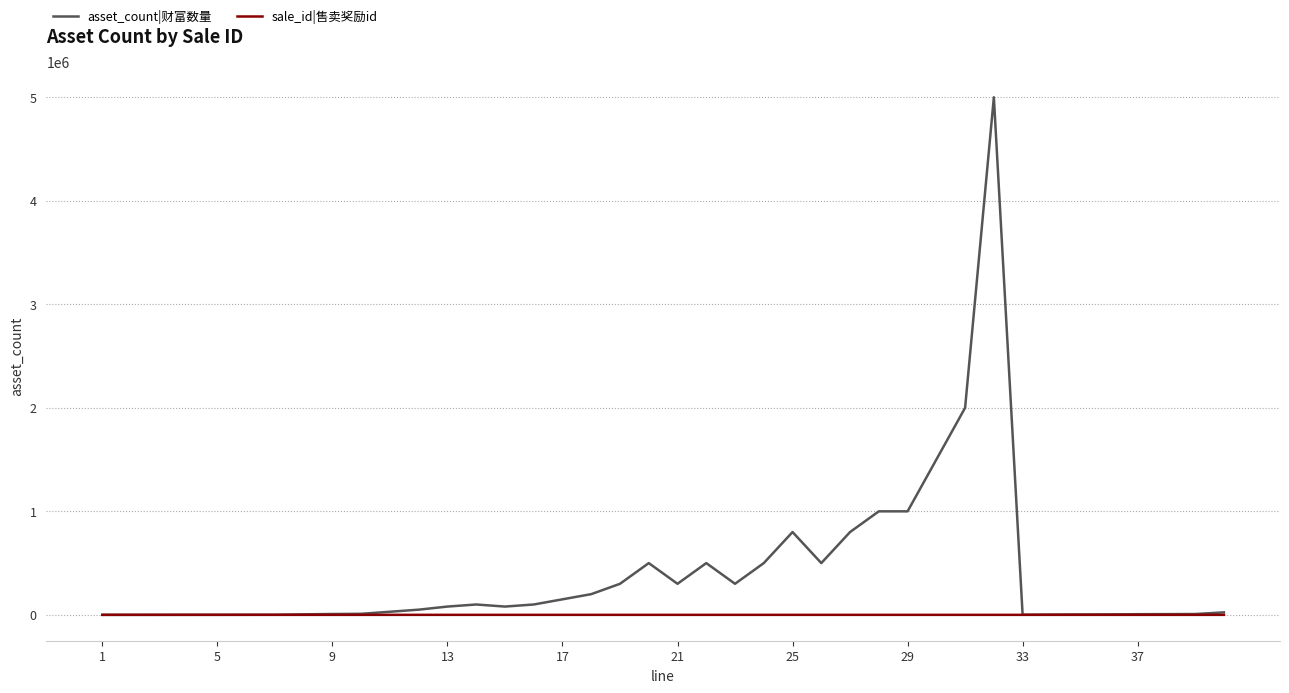

What is the greatest value displayed?

5000000